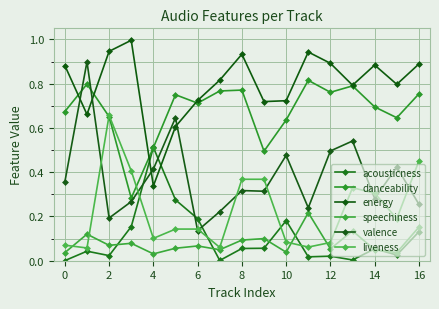

What is the difference between the maximum and second lowest values in the valence series?

0.7